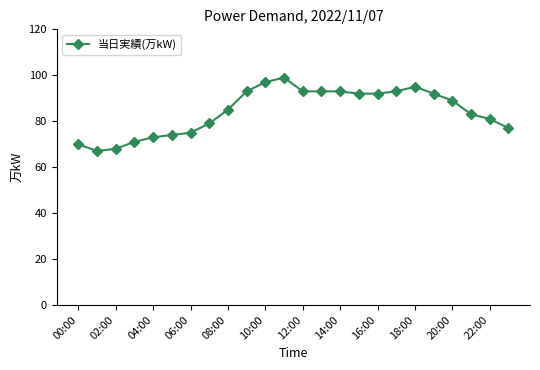

What is the minimum value shown in the chart?

67